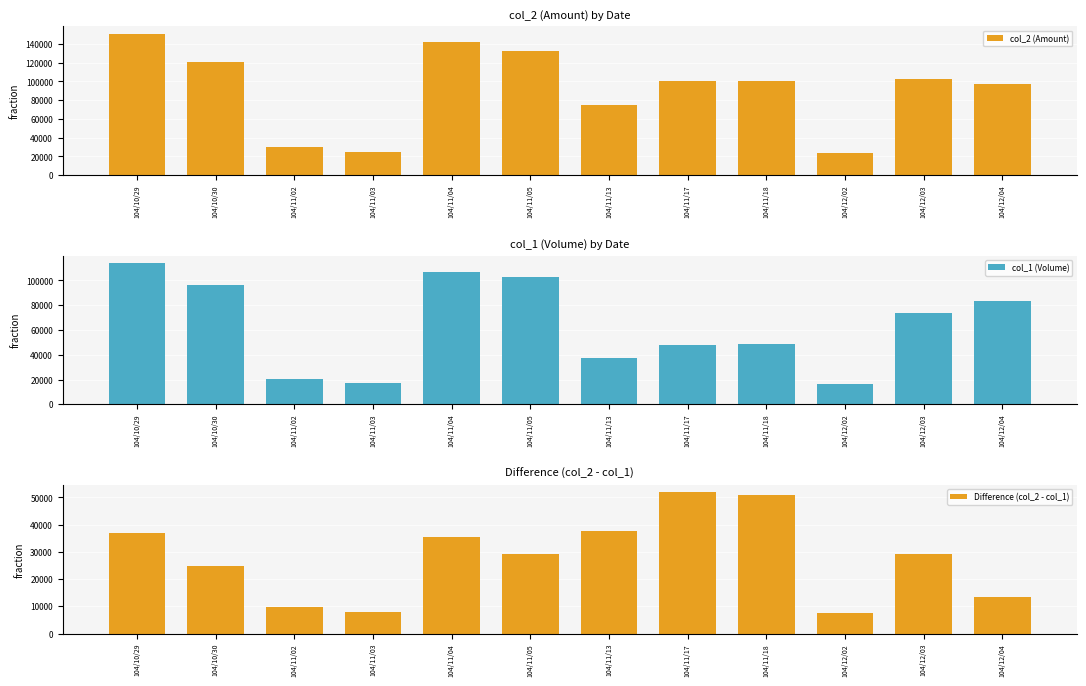

Which series changed the most between 104/10/30 and 104/12/03?

col_1 (Volume)